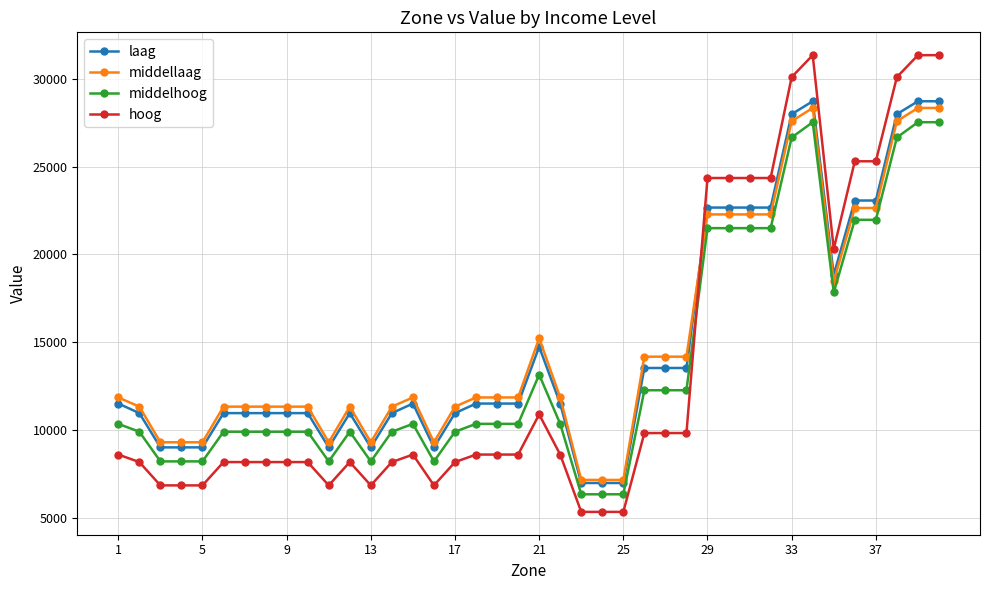

Which series has the widest spread of values?

hoog